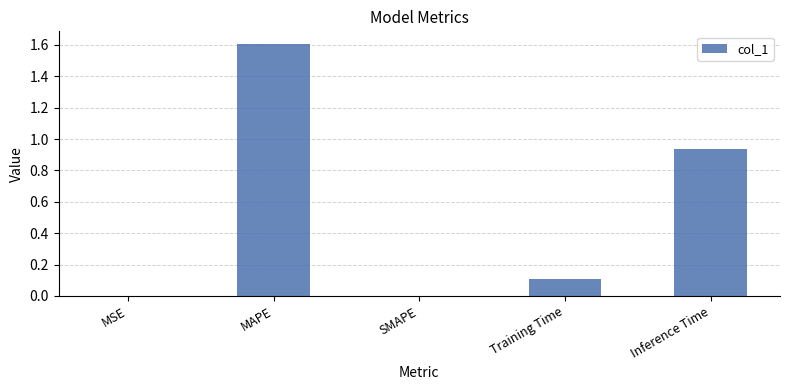

Are the bars horizontal?

No